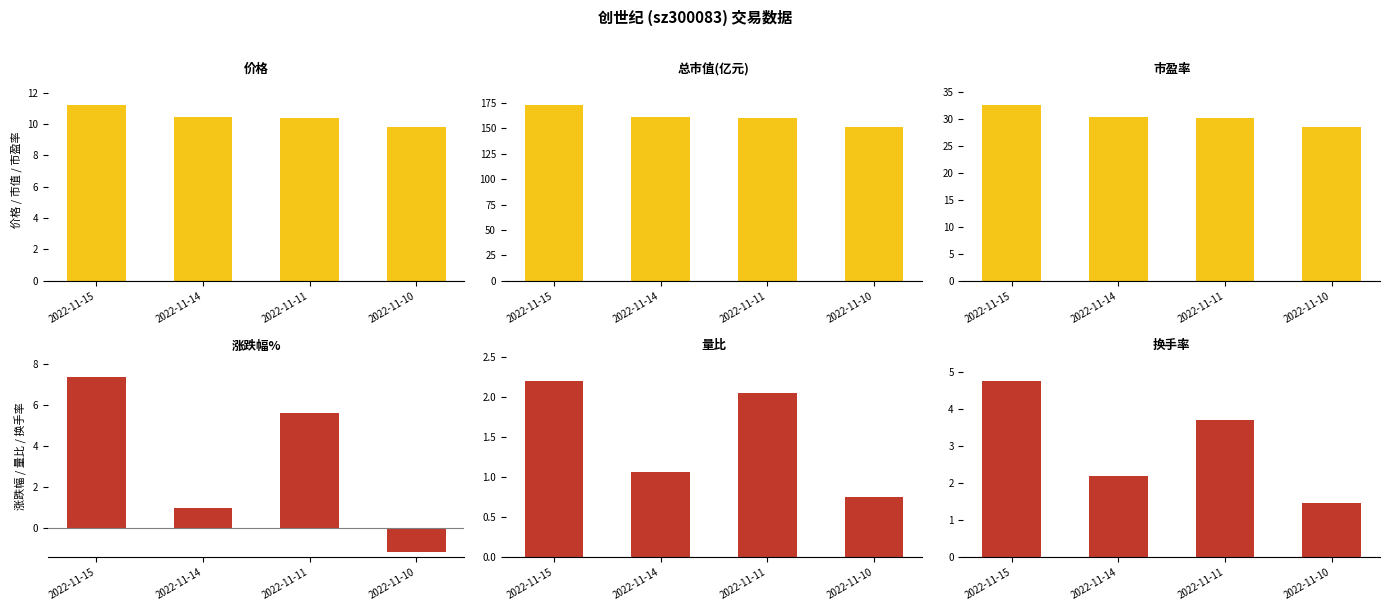

What is the lowest value of the 总市值(亿元) series?

151.4